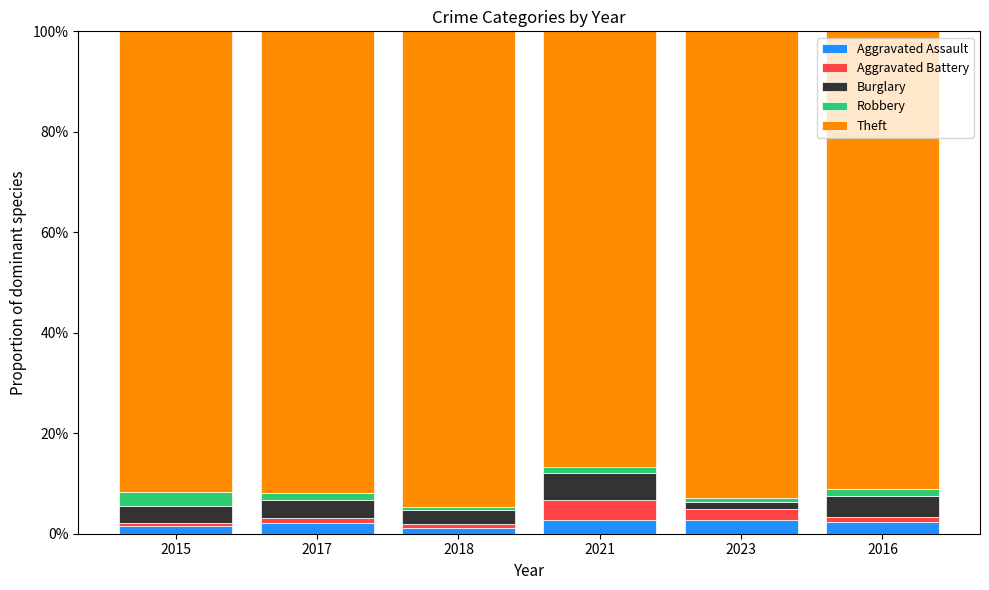

What is the maximum value for Aggravated Assault?

2.8